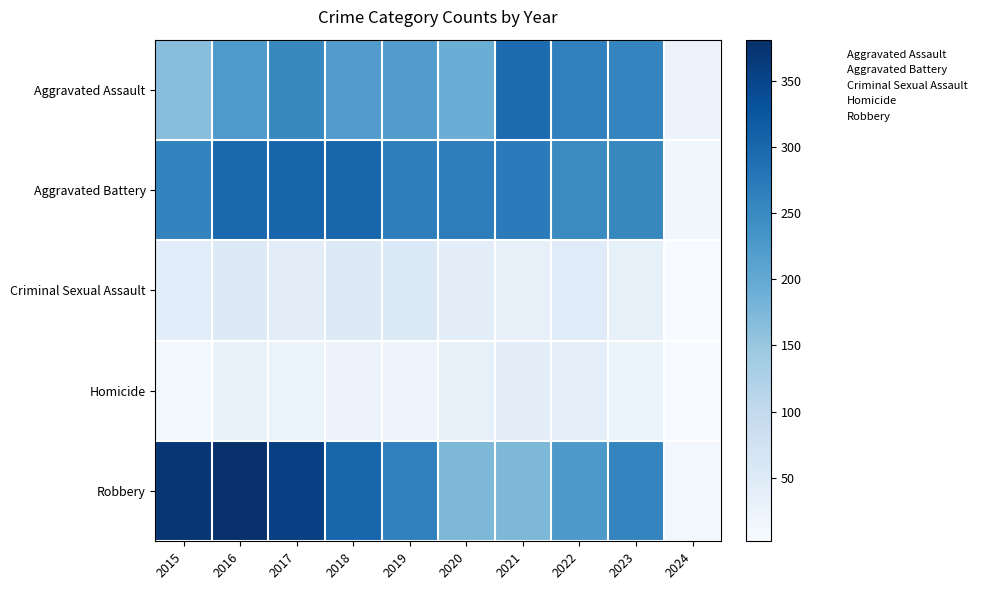

Count the number of categories in the chart.

10